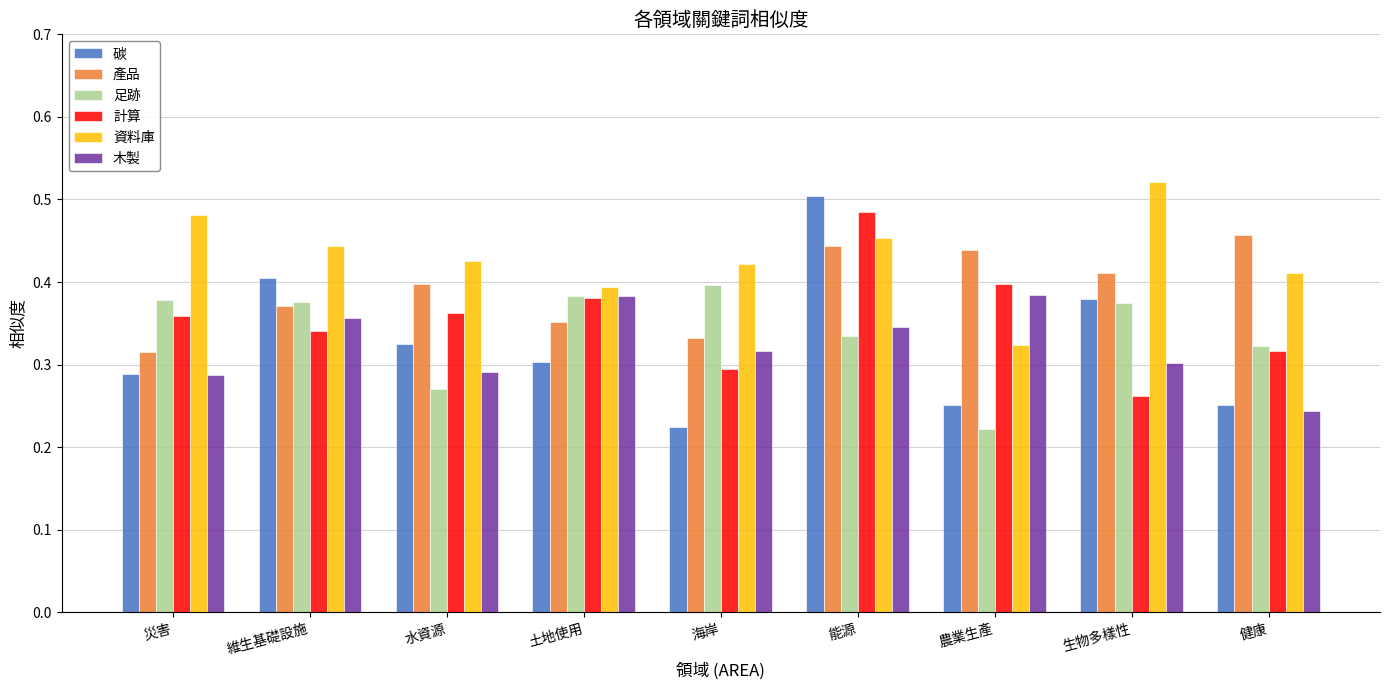

Count the 碳 values in the range 0 to 1.

9